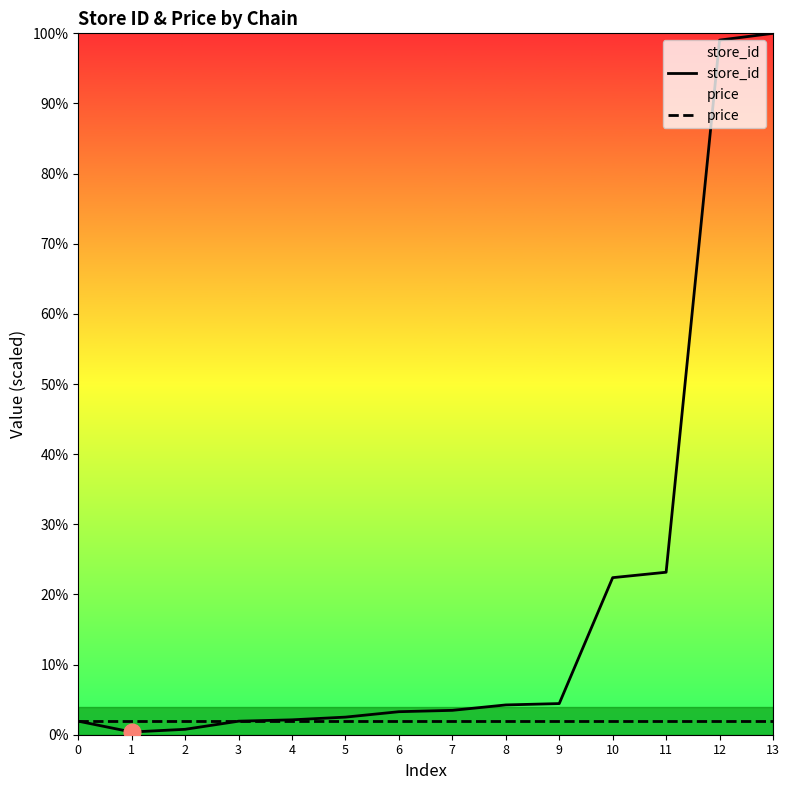

Is this an area chart (filled region under the line)?

No